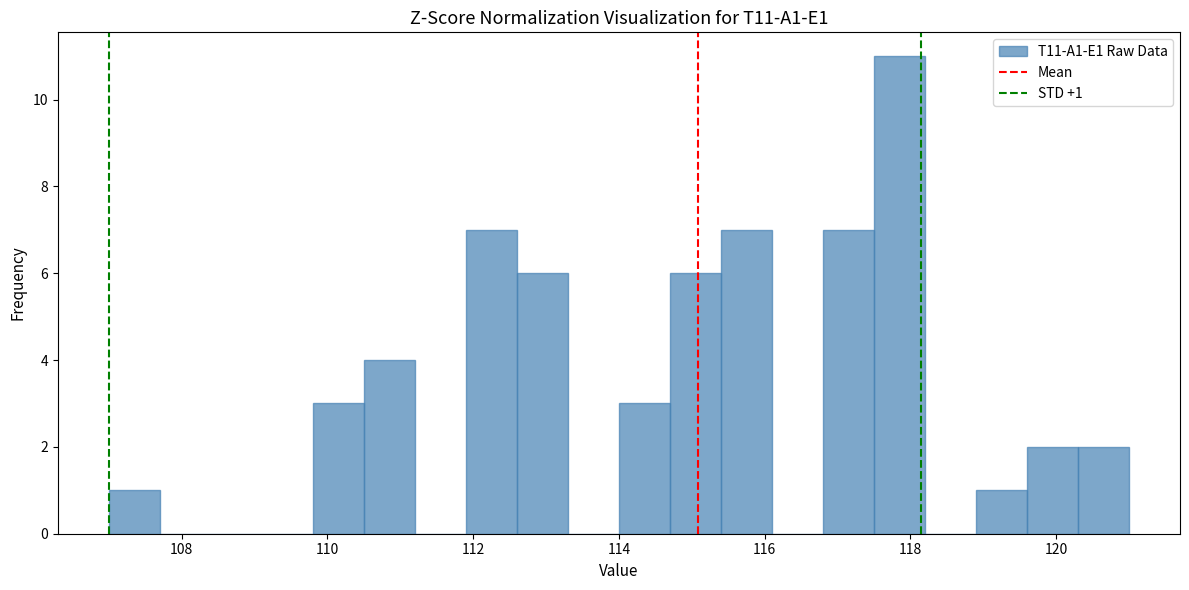

Around what value on the x-axis is the tallest bar? Give the approximate position of its centre, as read against the axis.

117.8